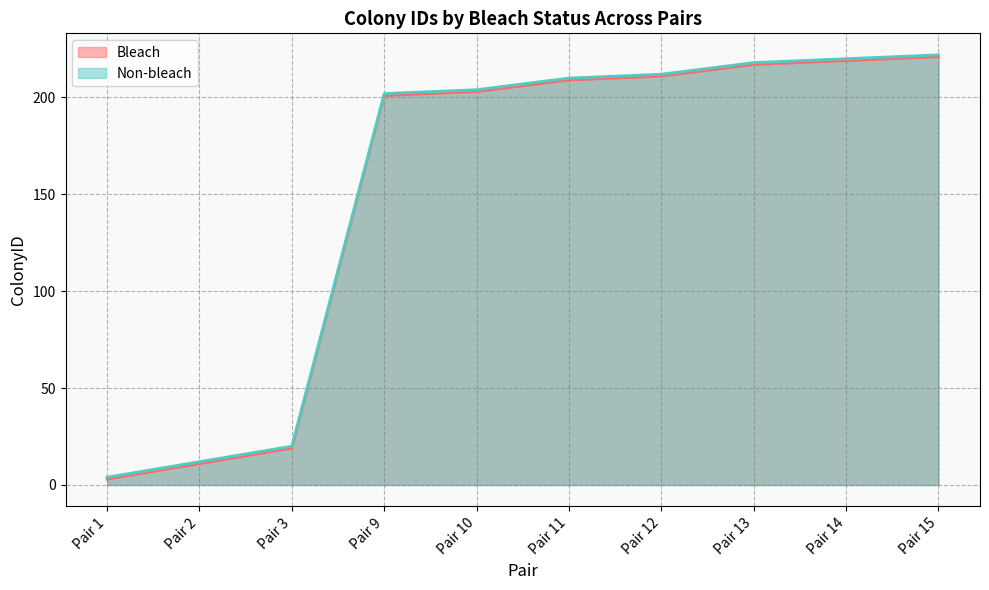

Which category has the highest value in the Non-bleach series?

Pair 15